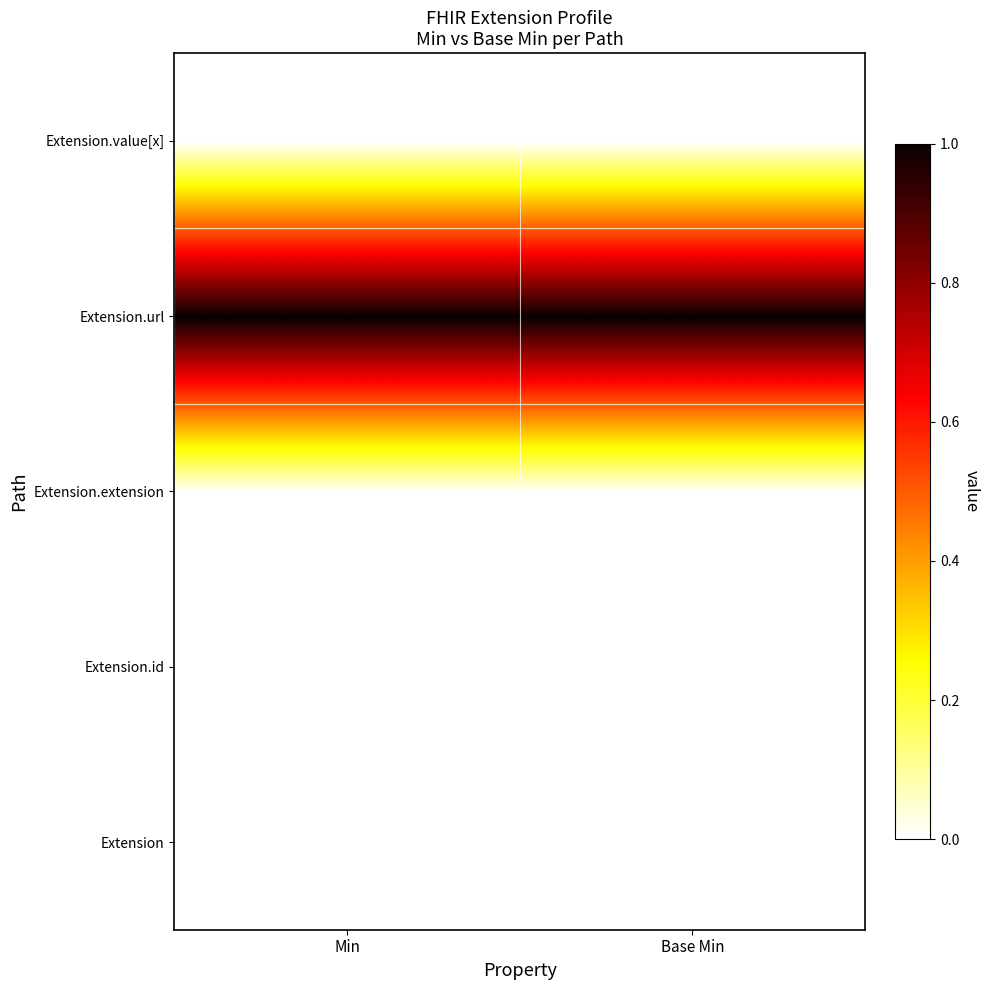

At which category is the sum across all series the highest?

Min